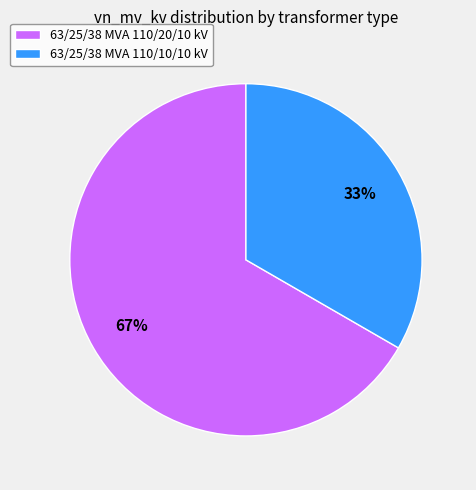

Which category has the biggest portion of the pie?

63/25/38 MVA 110/20/10 kV